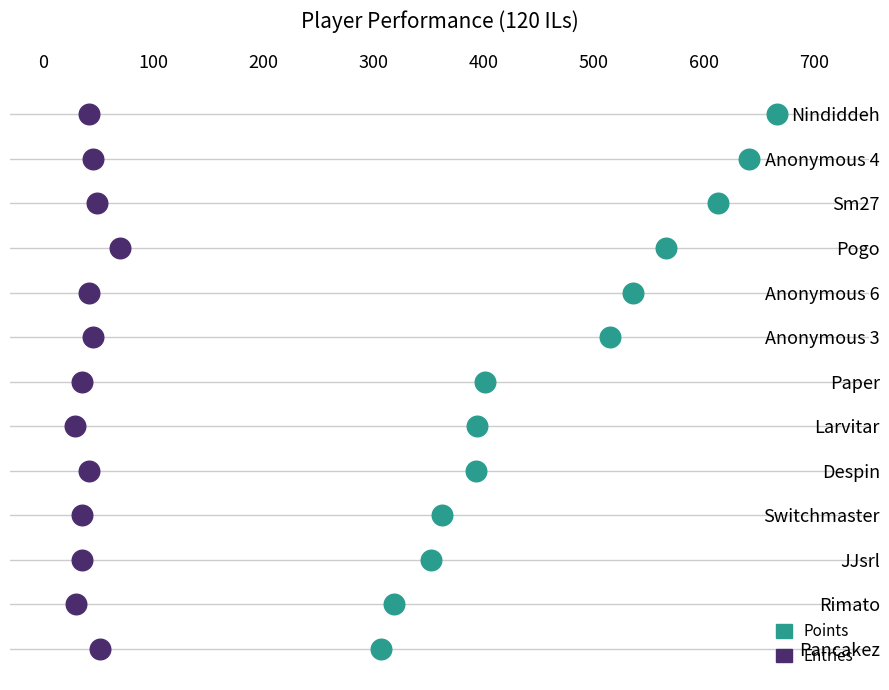

What are all the series names shown in the legend?

Points, Entries